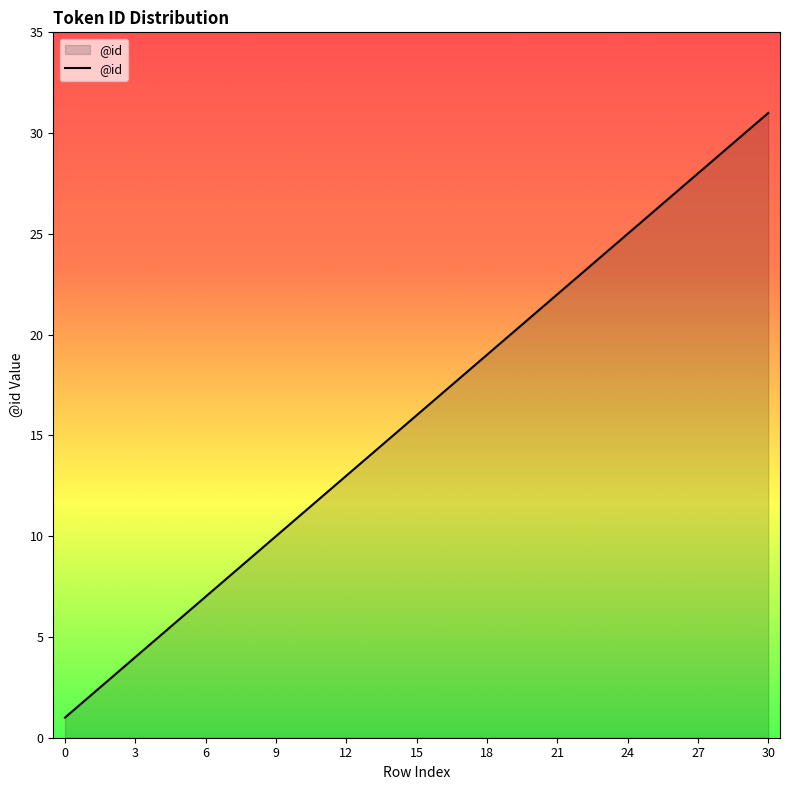

What is the greatest value displayed?

31